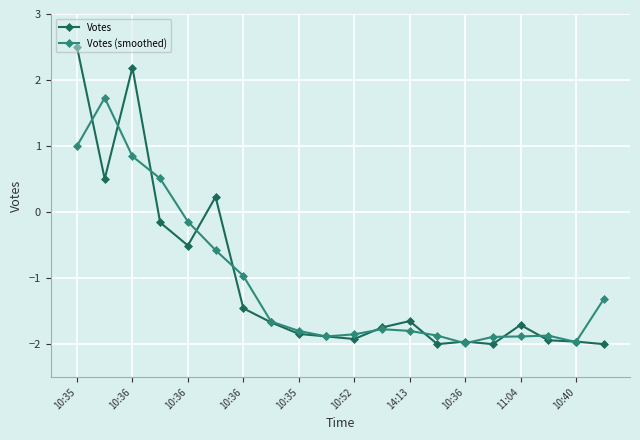

Which series has the largest range (max minus min)?

Votes